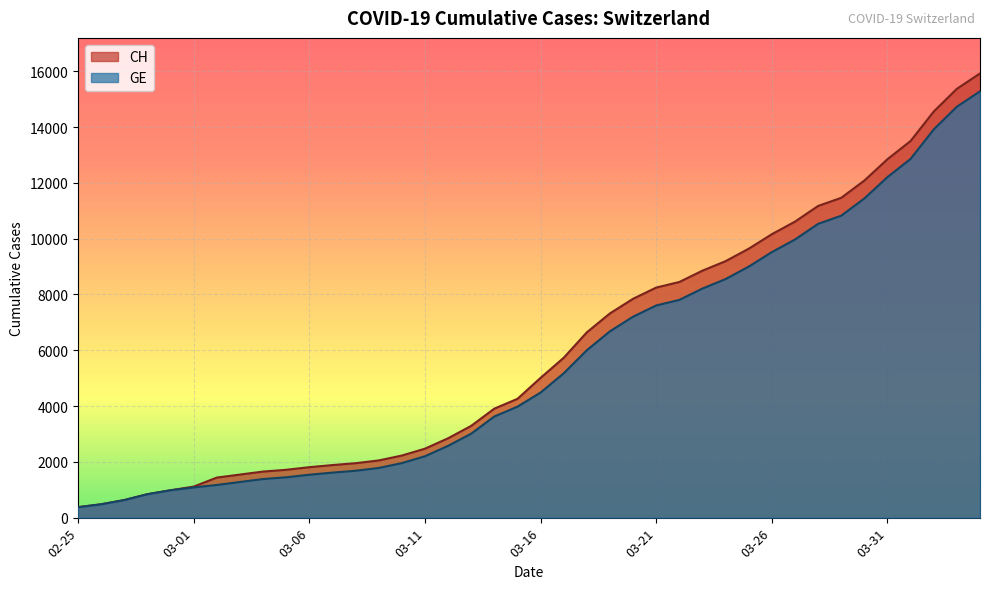

True or false: GE has more than 1 points higher than both neighbors.

False